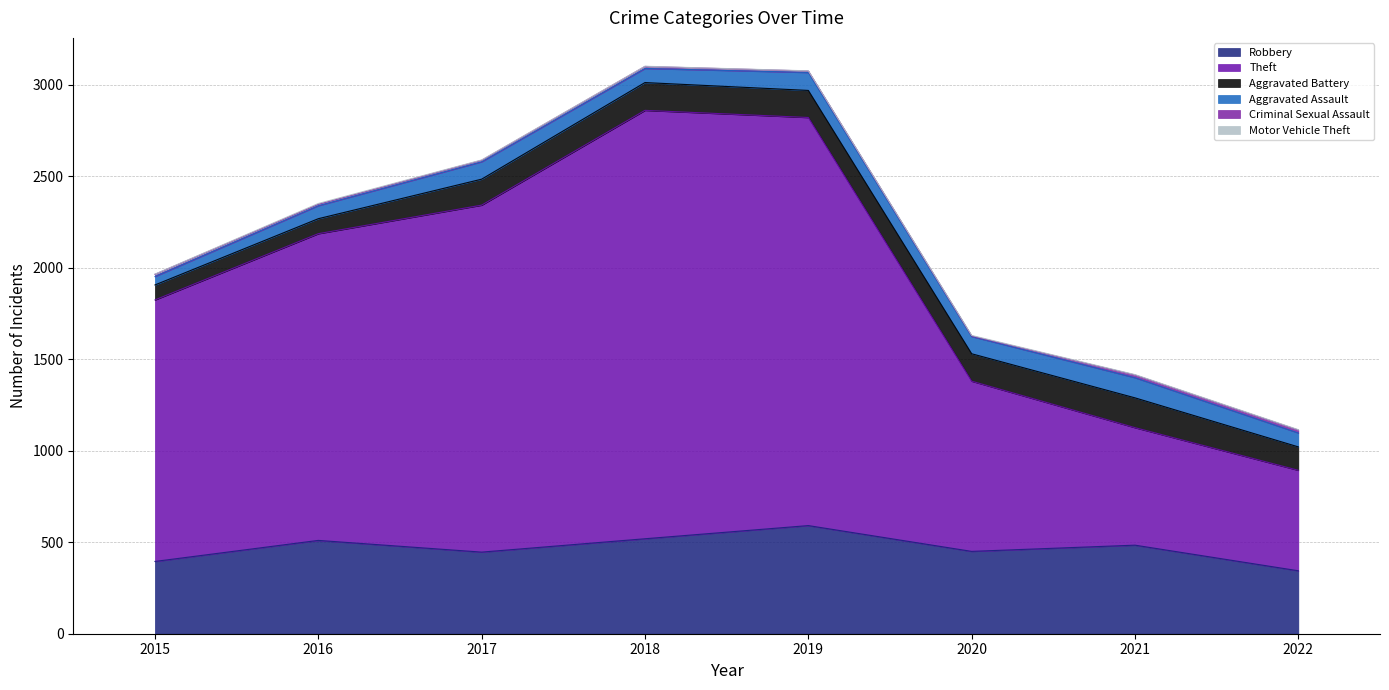

At which category is the sum across all series the highest?

2018